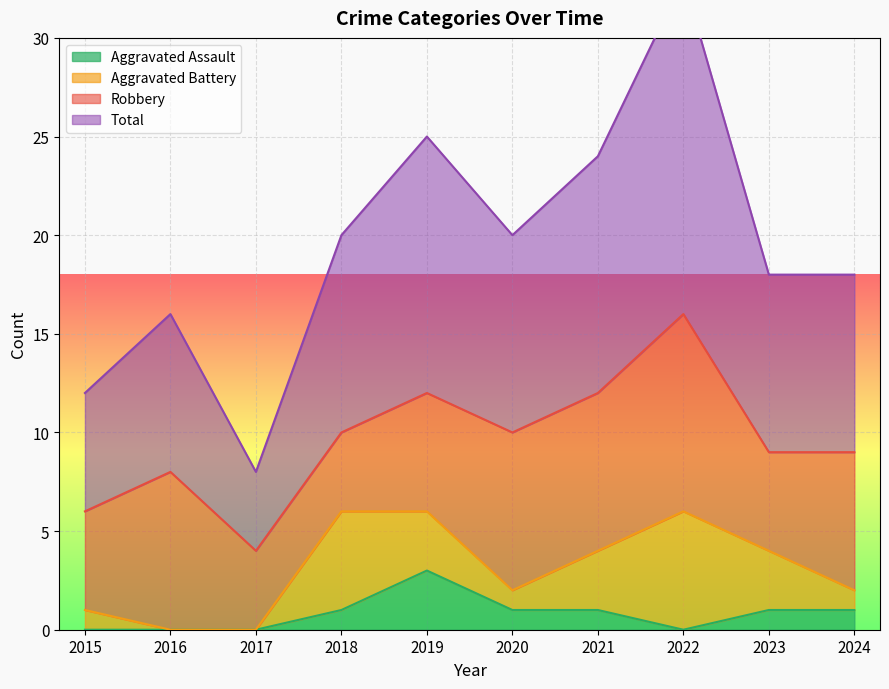

At which label does Total reach its peak?

2022